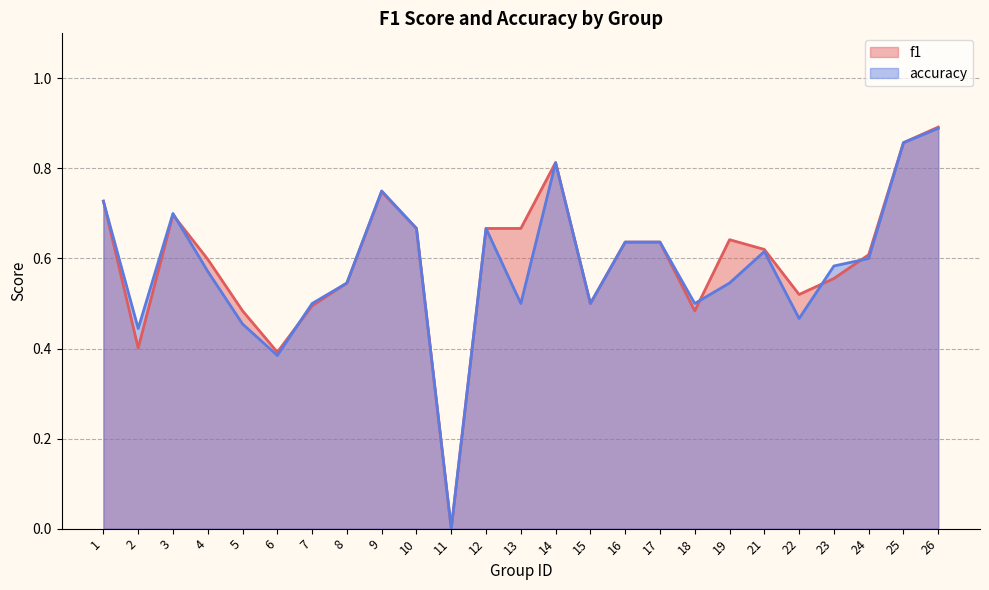

At which category does accuracy reach its first local peak?

3